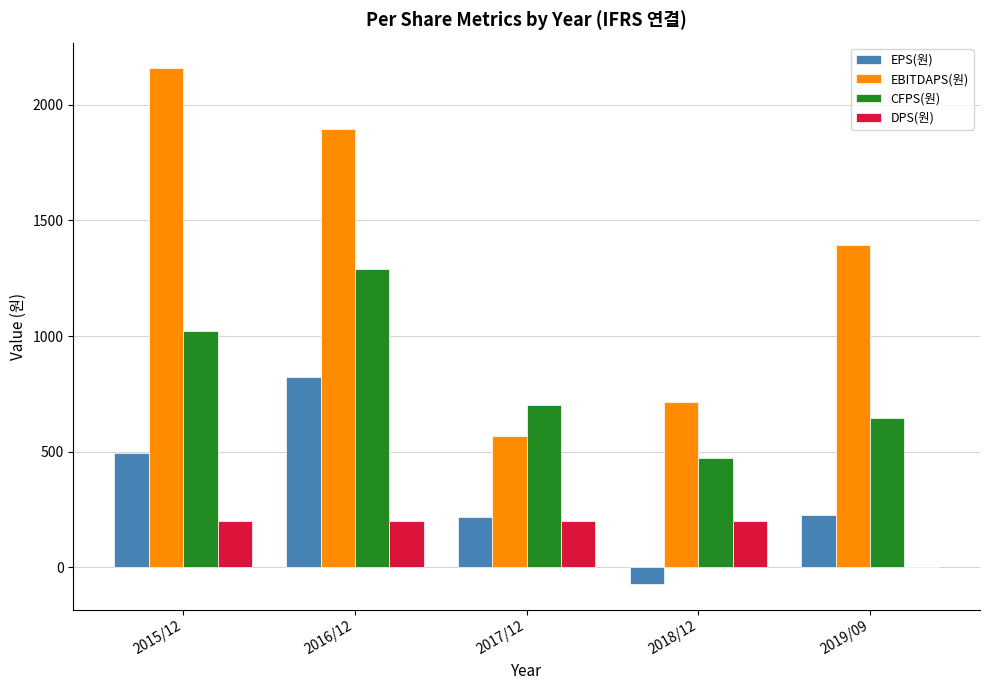

What is the difference between the EPS(원) values at 2016/12 and 2017/12?

608